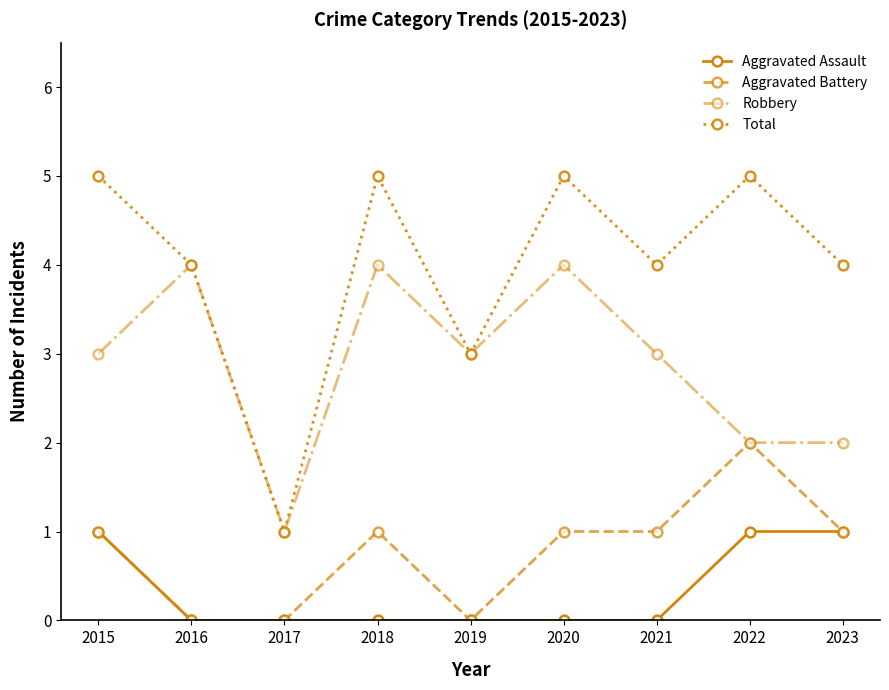

How many categories are shown in the chart?

9